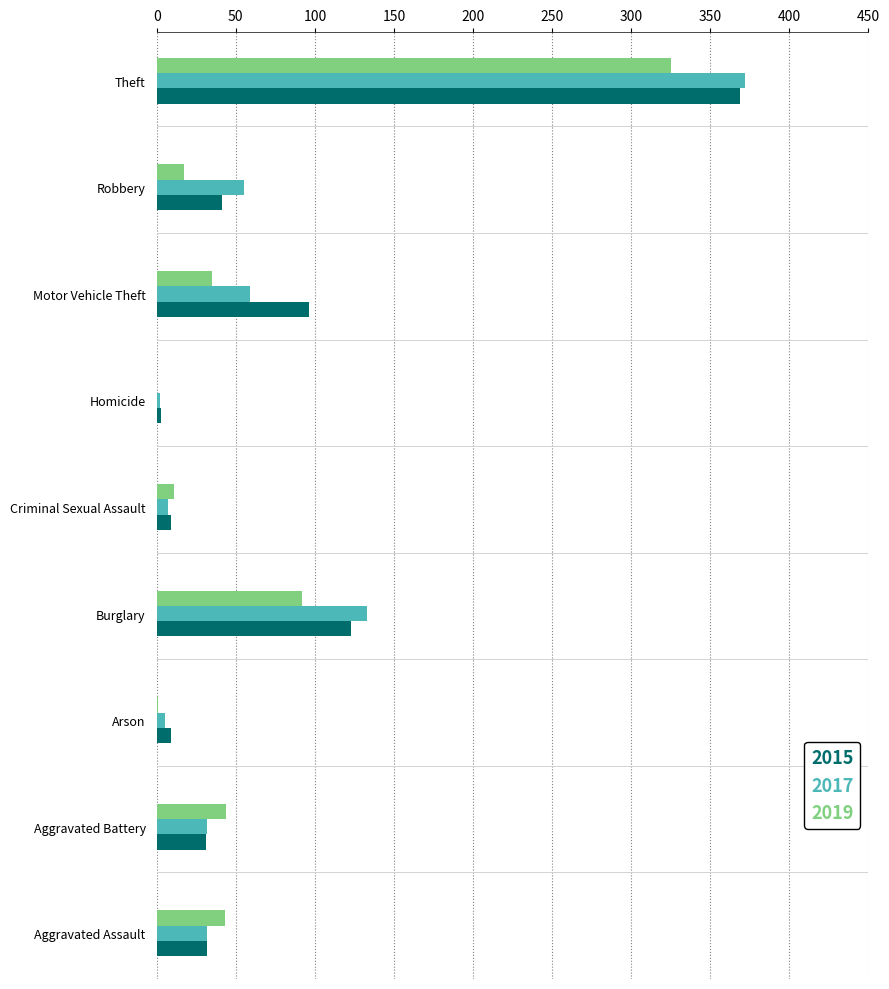

At which label is 2015 closest to 186?

Burglary